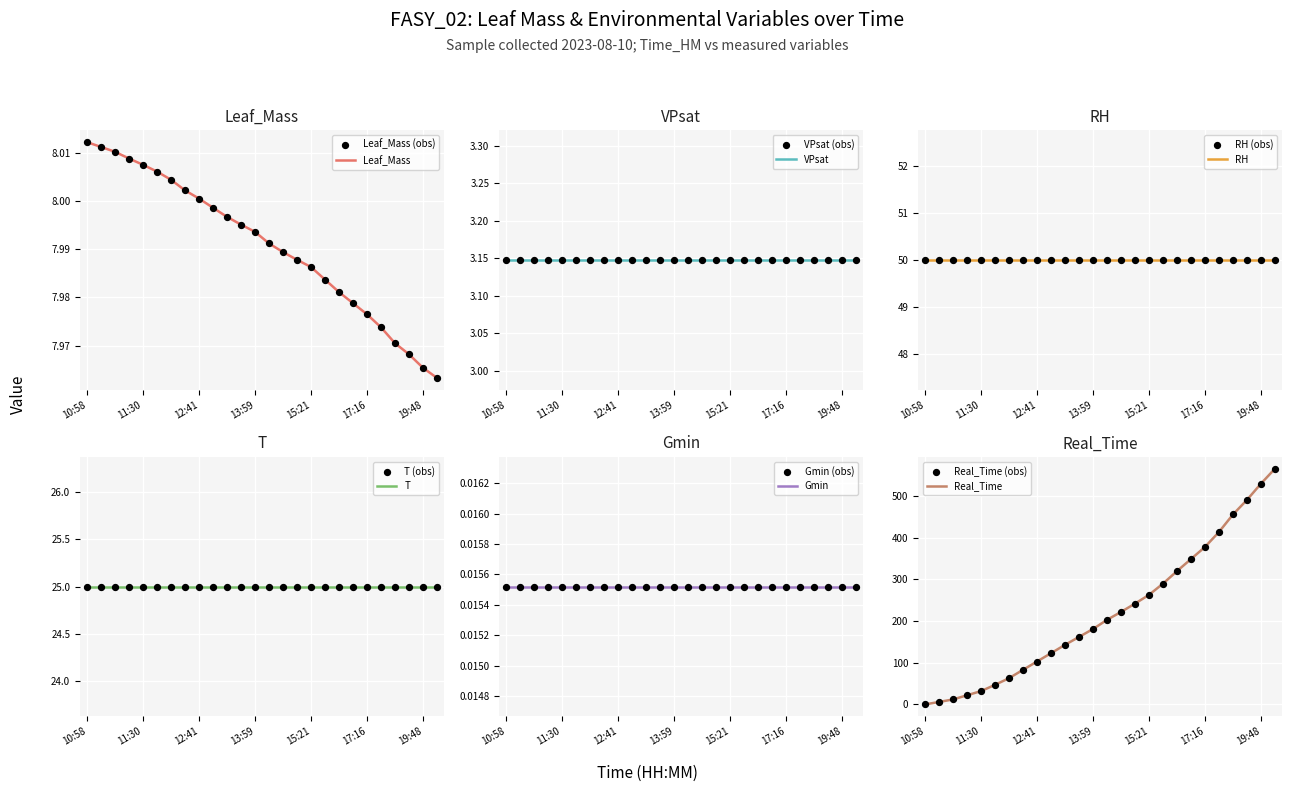

True or false: Real_Time has a value of 181 at 13:59.

True